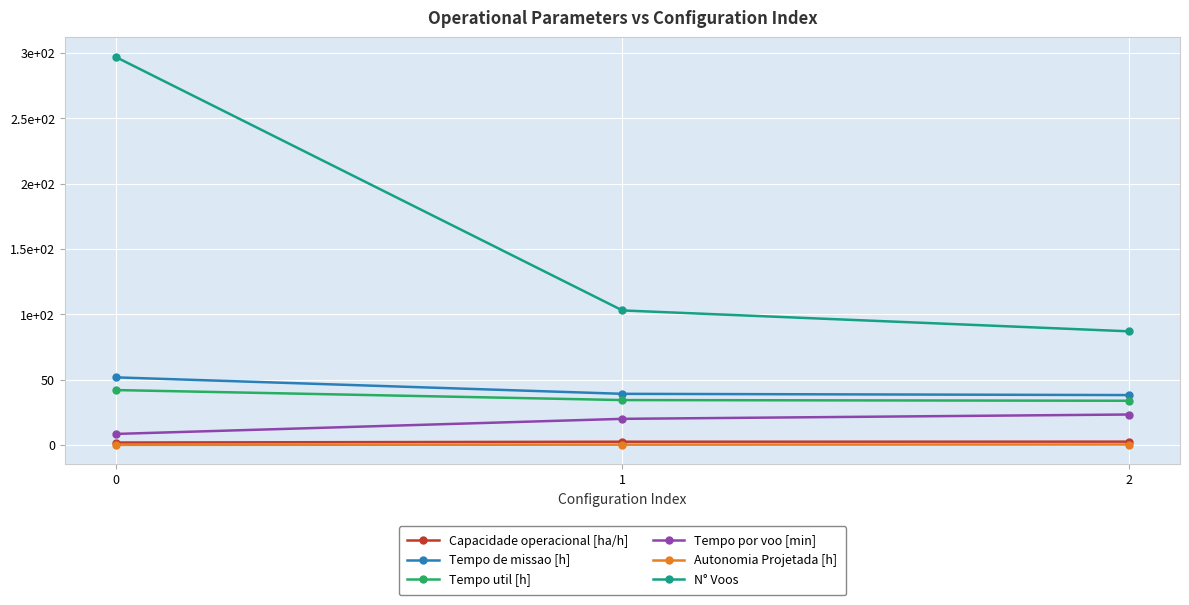

Is it true that Tempo por voo [min] equals 8.5 at 0?

True